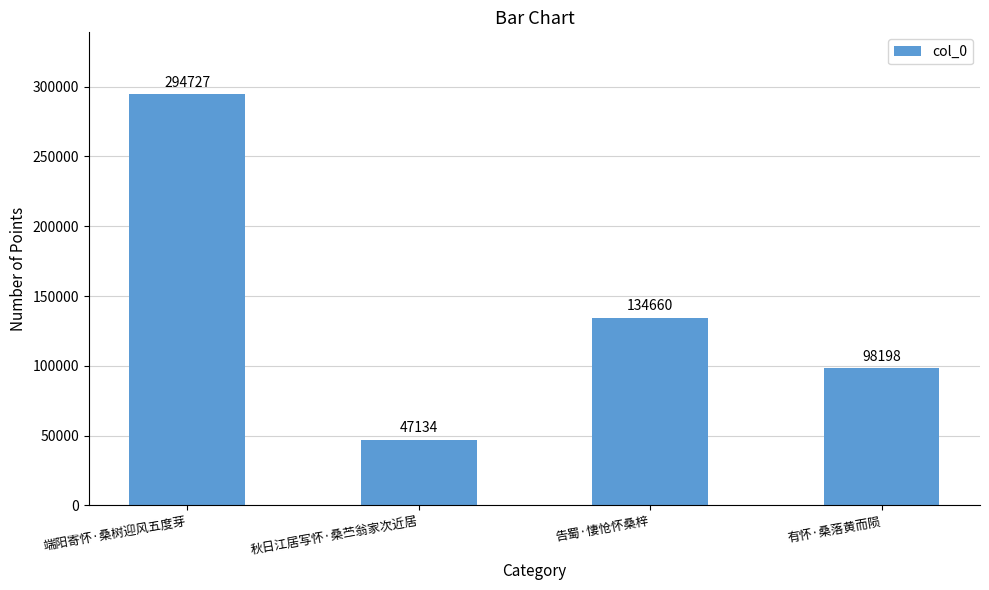

What is the change in value from 端阳寄怀·桑树迎风五度芽 to 秋日江居写怀·桑苎翁家次近居?

-247593